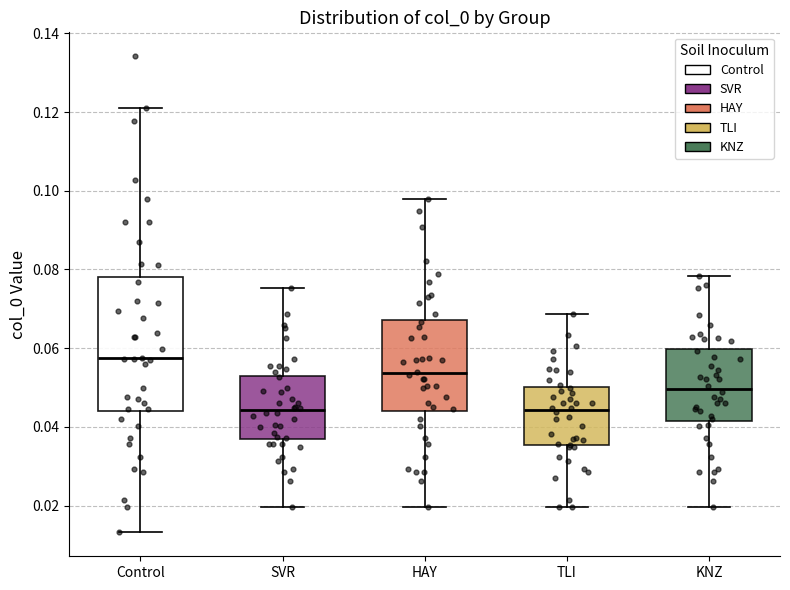

Where does the upper whisker of the box for HAY end on the y-axis? The values are not printed on the chart, so give them approximately, as read against the axis.

0.098